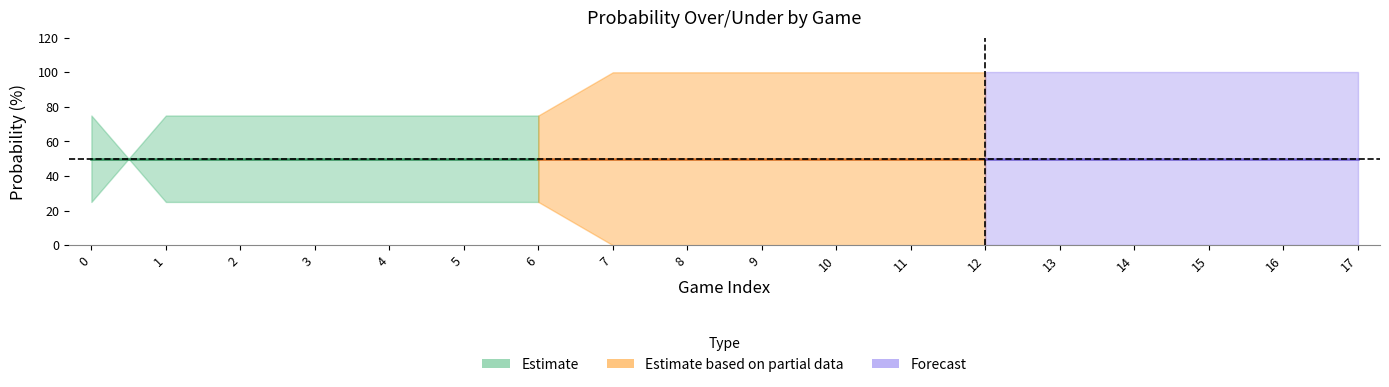

At which label is reb prob over closest to 50?

2